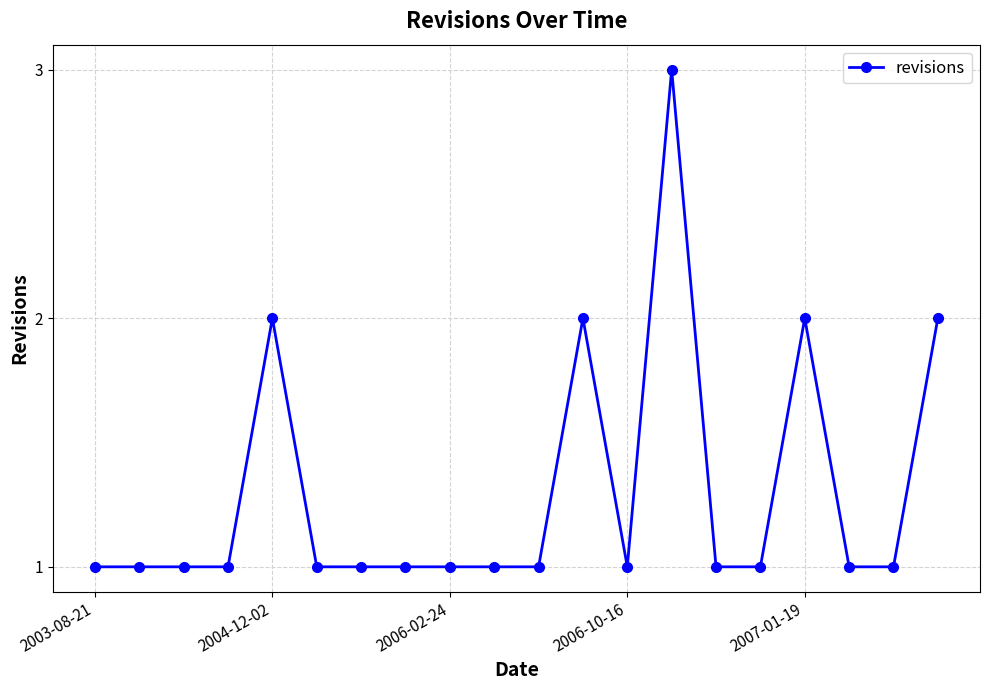

What is the sum of all values?

26